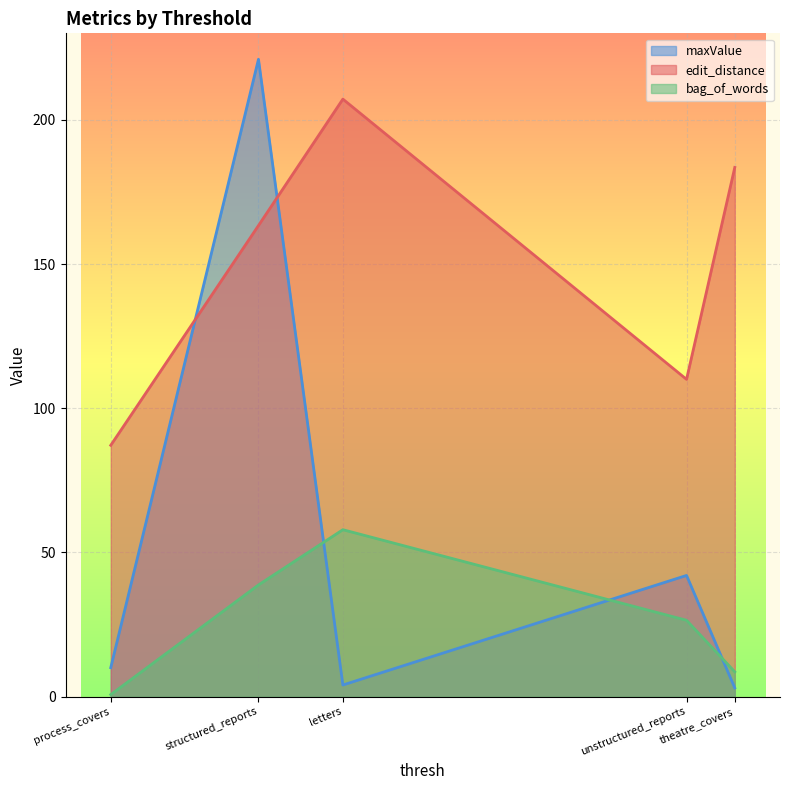

Between which two adjacent categories do maxValue and edit_distance first intersect?

process_covers and structured_reports